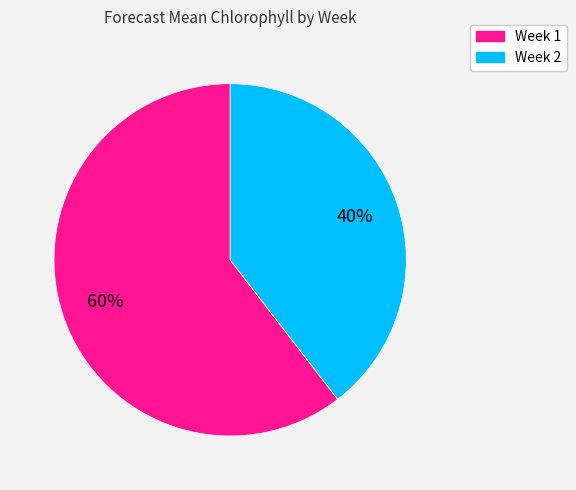

To the nearest percent, what is the average slice percentage?

50%